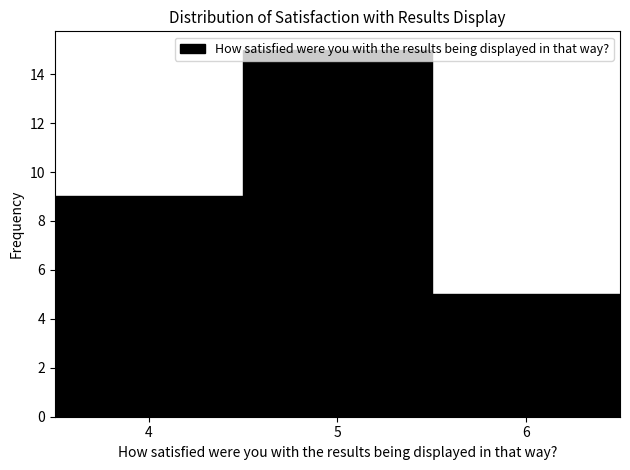

How tall is the bar that spans 5.5 to 6.5 on the x-axis? The values are not printed on the chart, so give them approximately, as read against the axis.

5